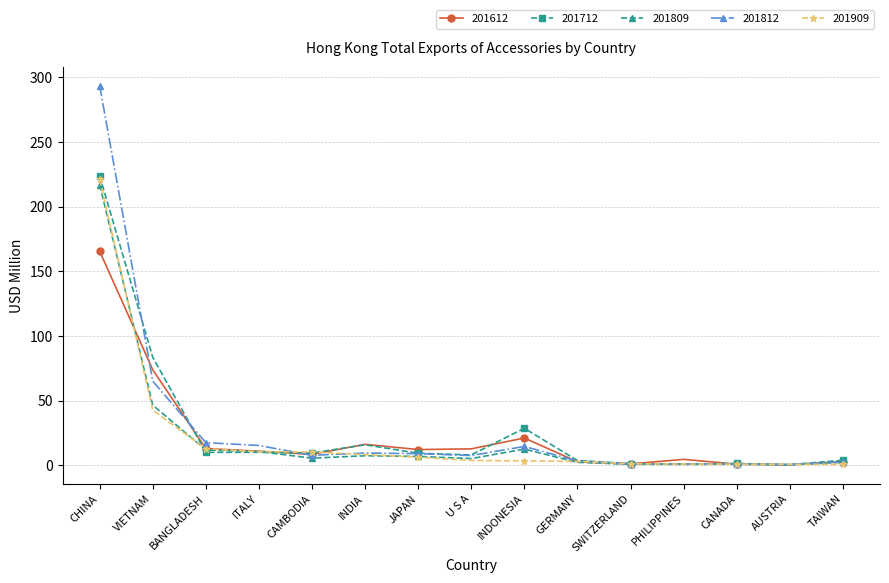

Which series has the widest spread of values?

201812